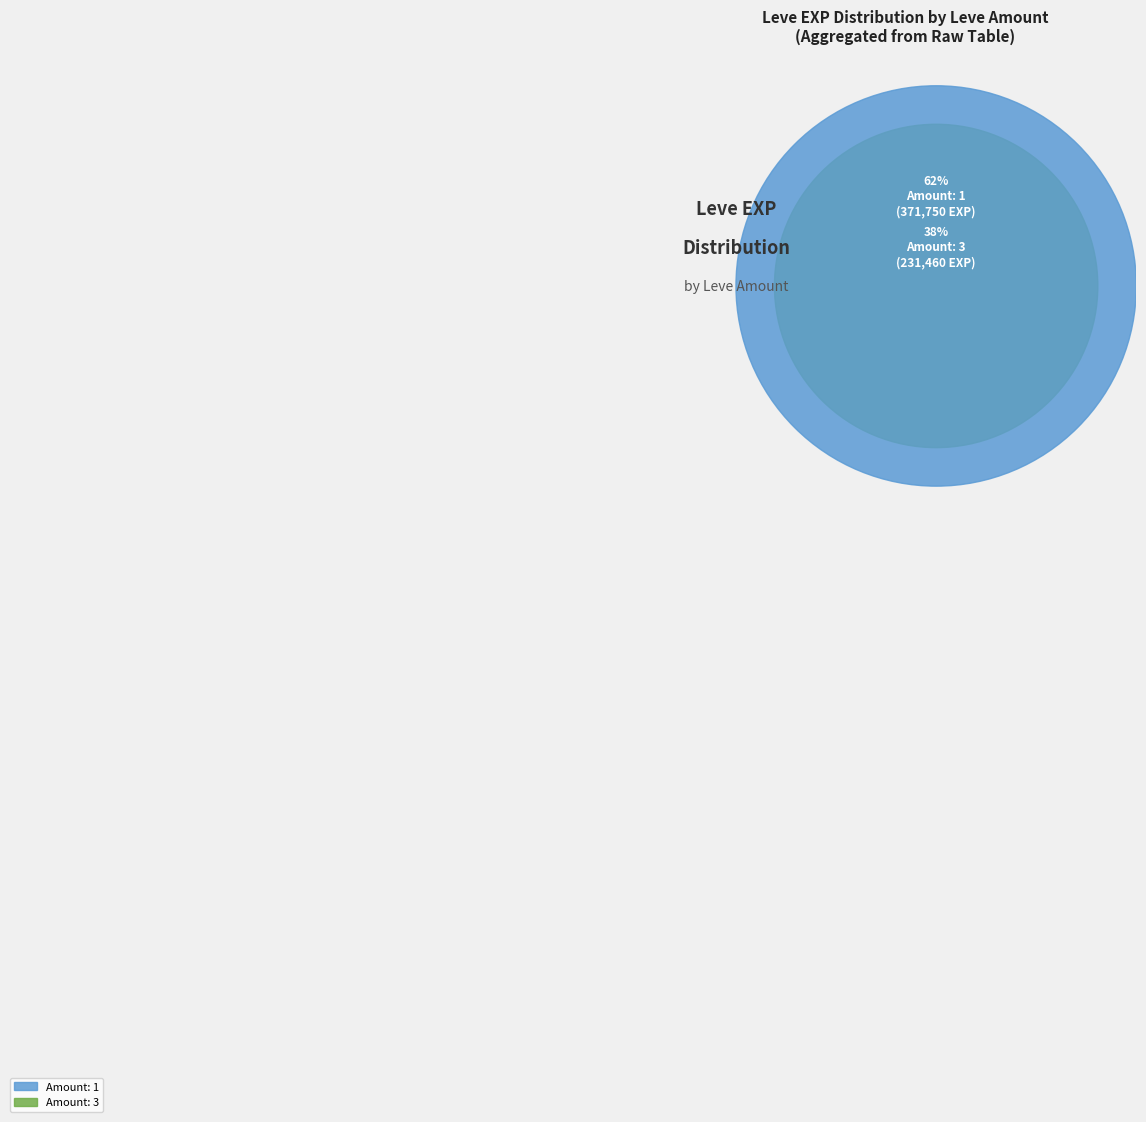

Between 1 and 1, which is larger?

1